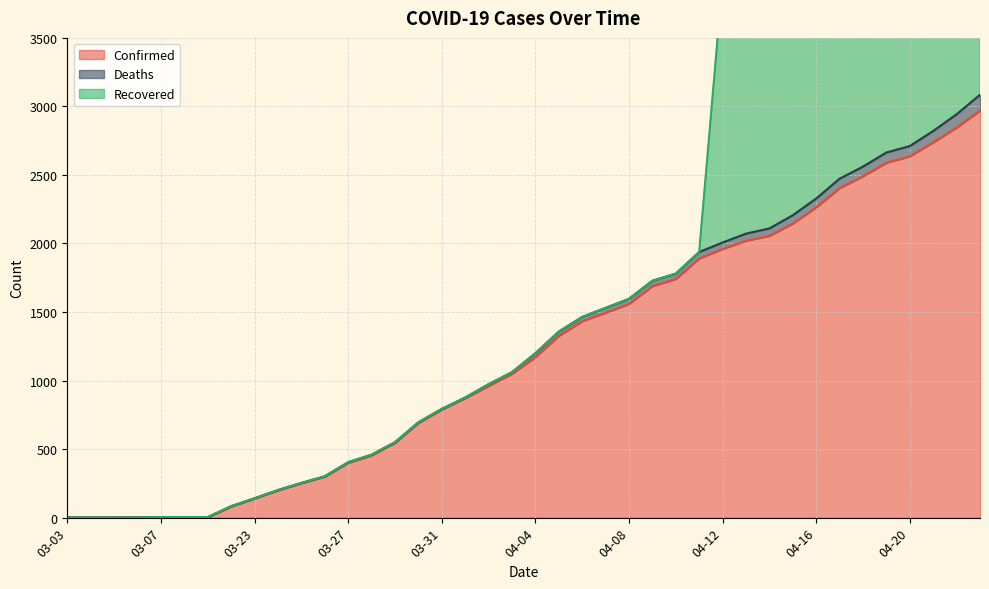

Which category has the lowest value across all series?

03-03